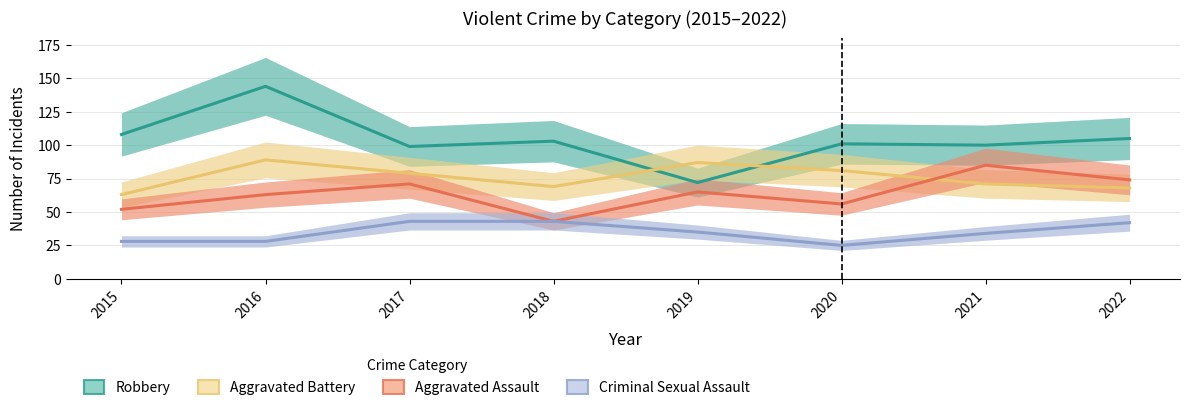

What is the difference between the maximum and minimum values in the Aggravated Battery series?

26